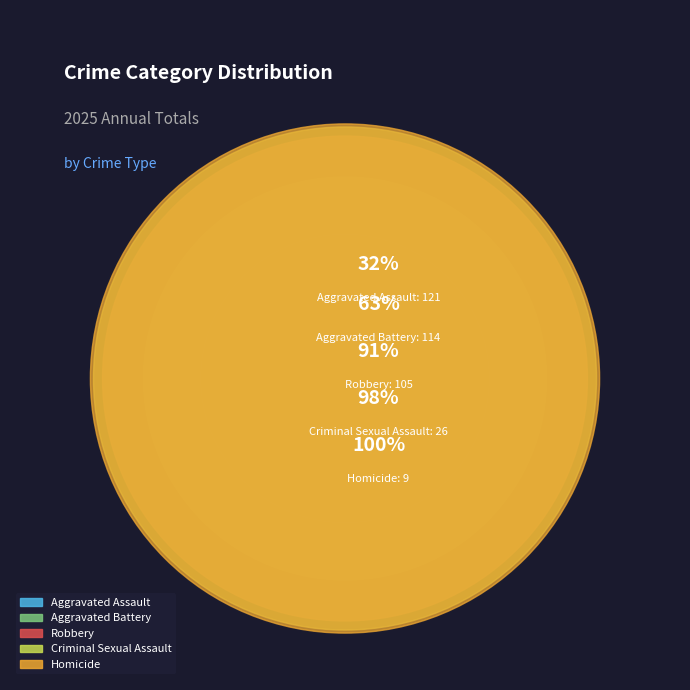

What percentage is the Aggravated Assault slice, to the nearest percent?

32%